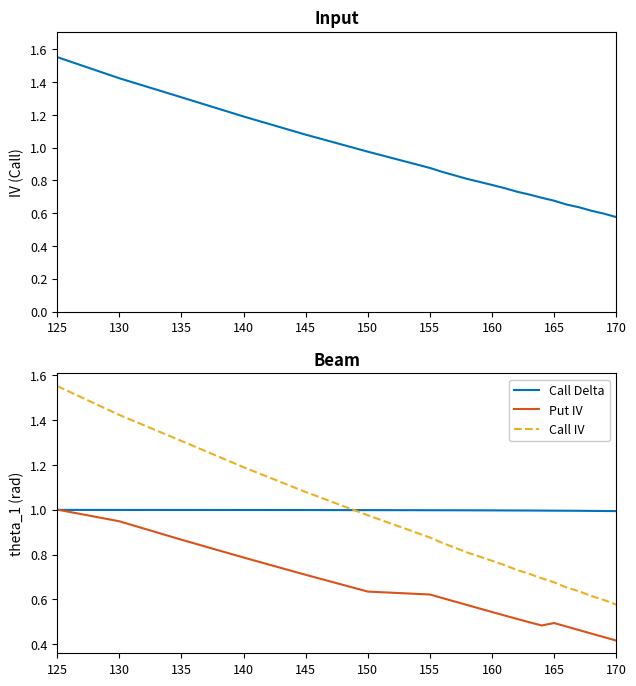

What are all the series names shown in the legend?

Call IV, Call Delta, Put IV